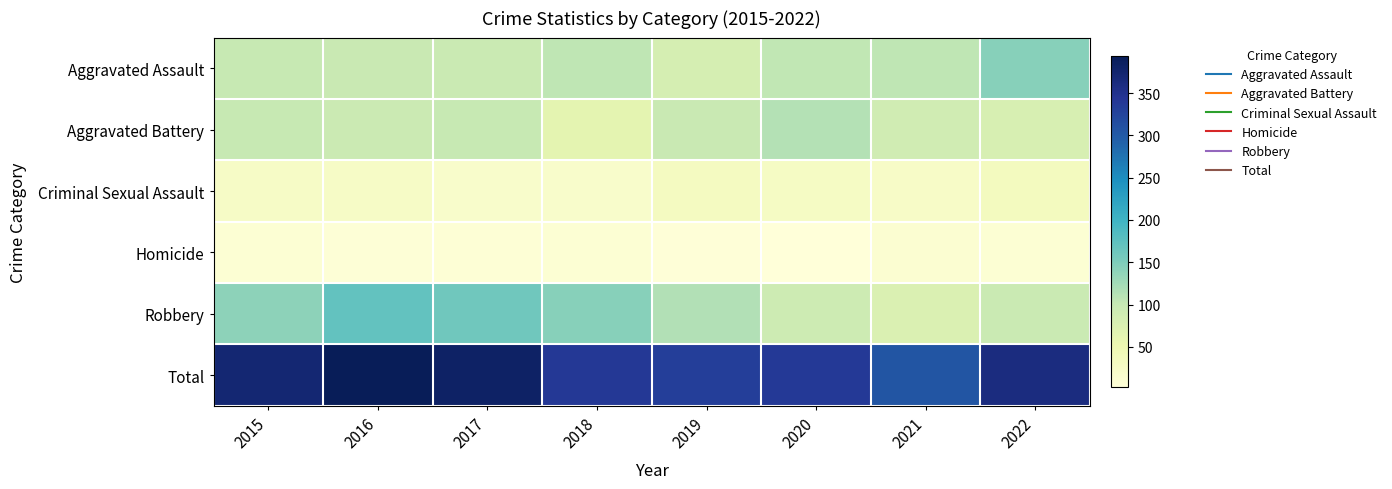

Which series has the largest total across all categories?

Total